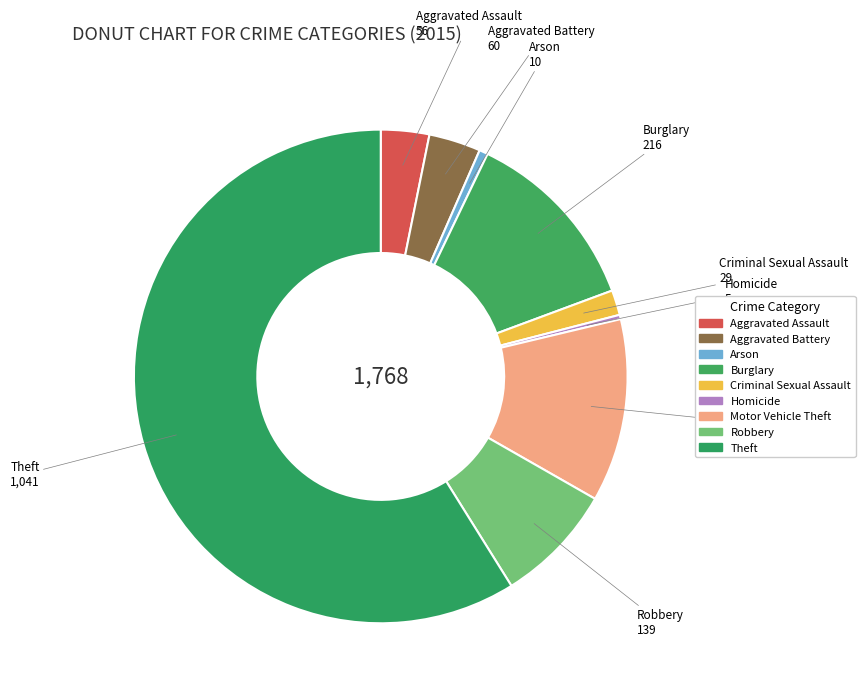

What is the ratio of the value at Burglary to the value at Theft?

0.2